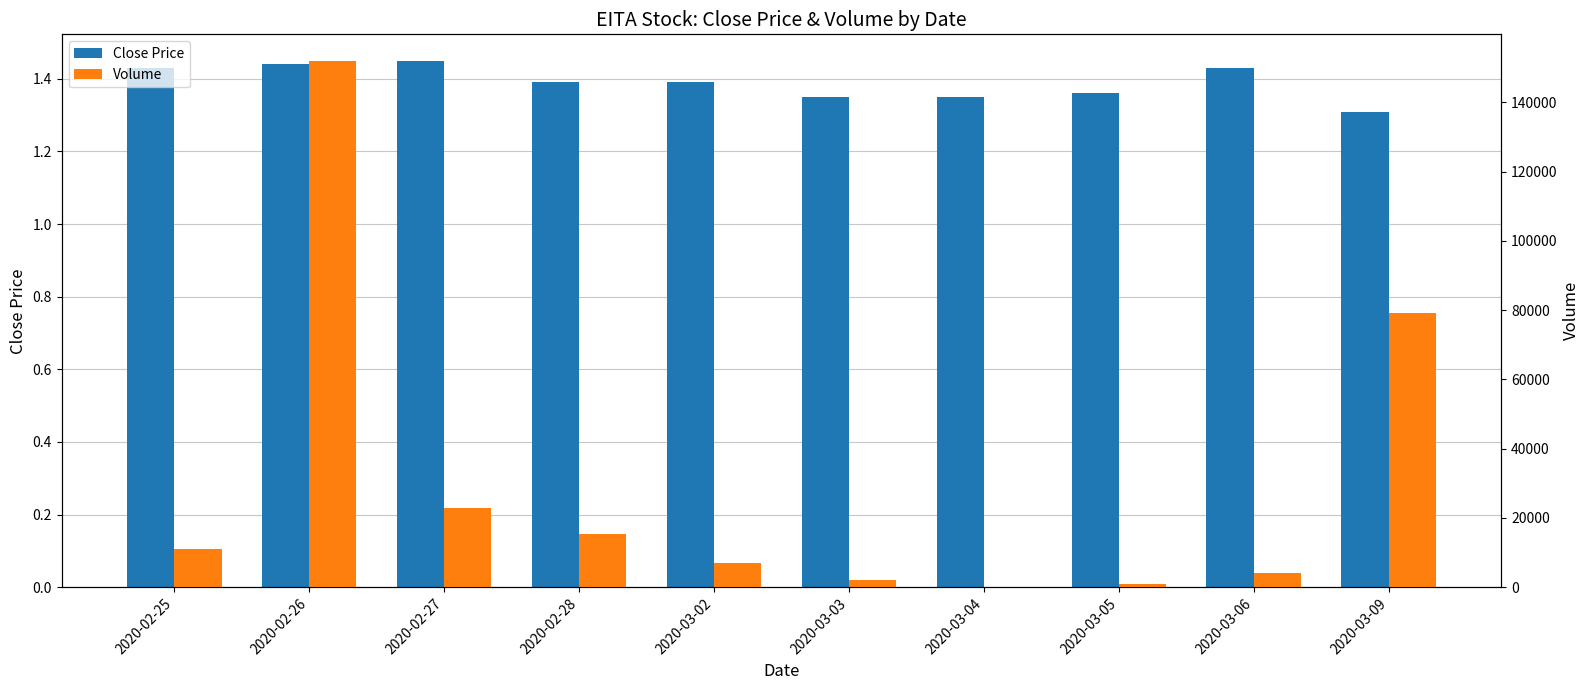

How many positive values does the Volume series have?

9